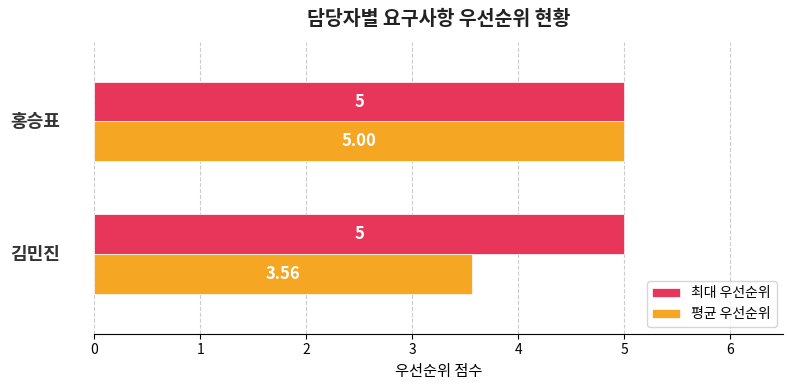

Which series has the largest range (max minus min)?

평균 우선순위